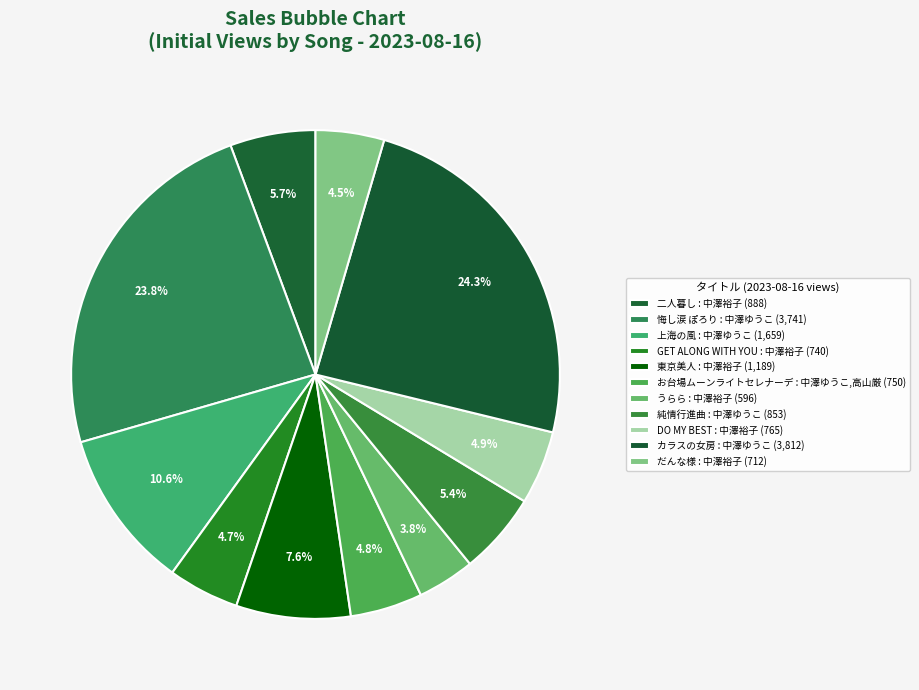

How many segments does this pie chart have?

11